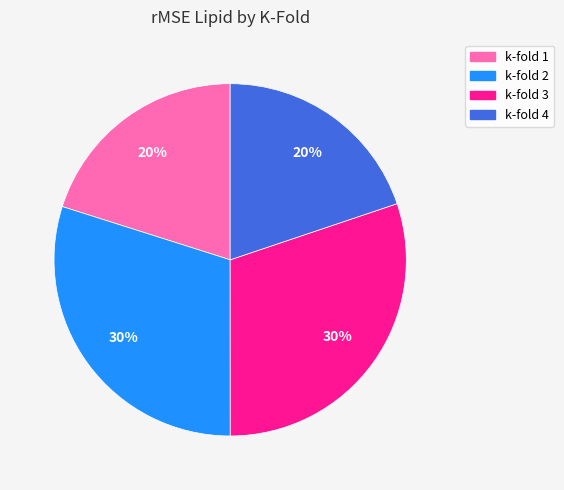

To the nearest percent, what is the difference between the k-fold 4 and k-fold 3 slice percentages?

10%